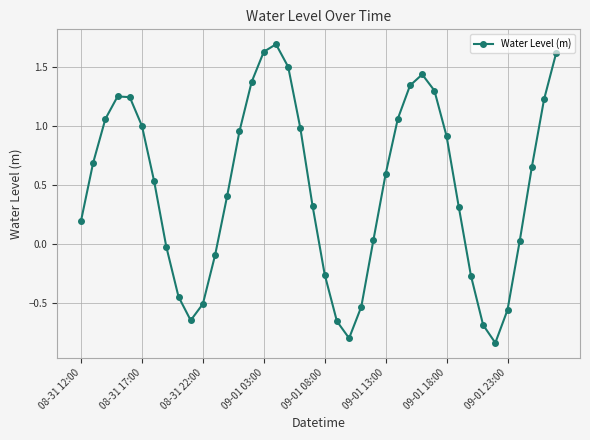

What is the value of the 31st point from the left?

0.9